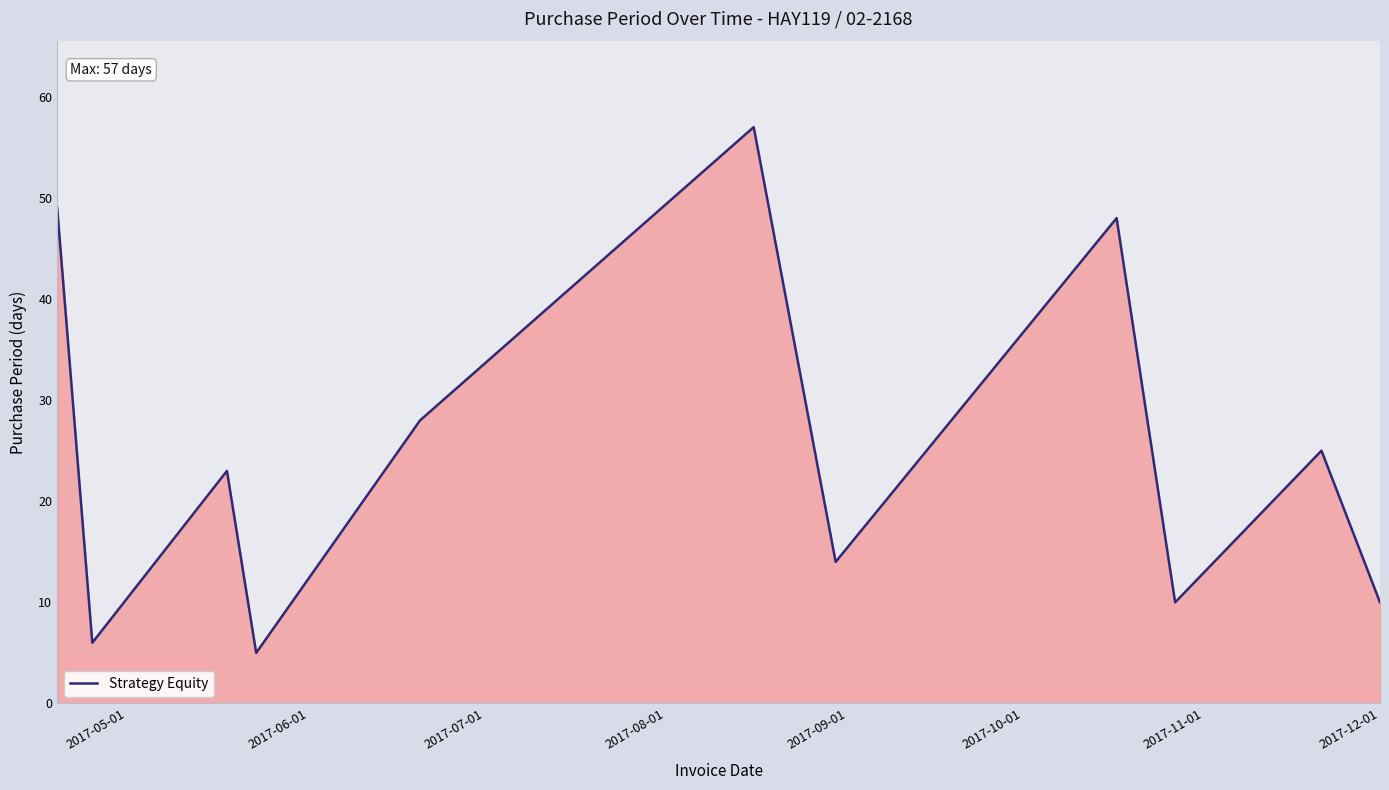

What is the minimum value shown in the chart?

5